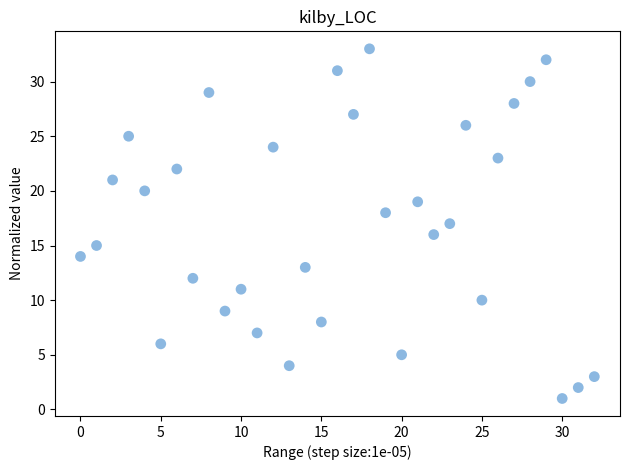

What is the range of X values (max minus min)?

32